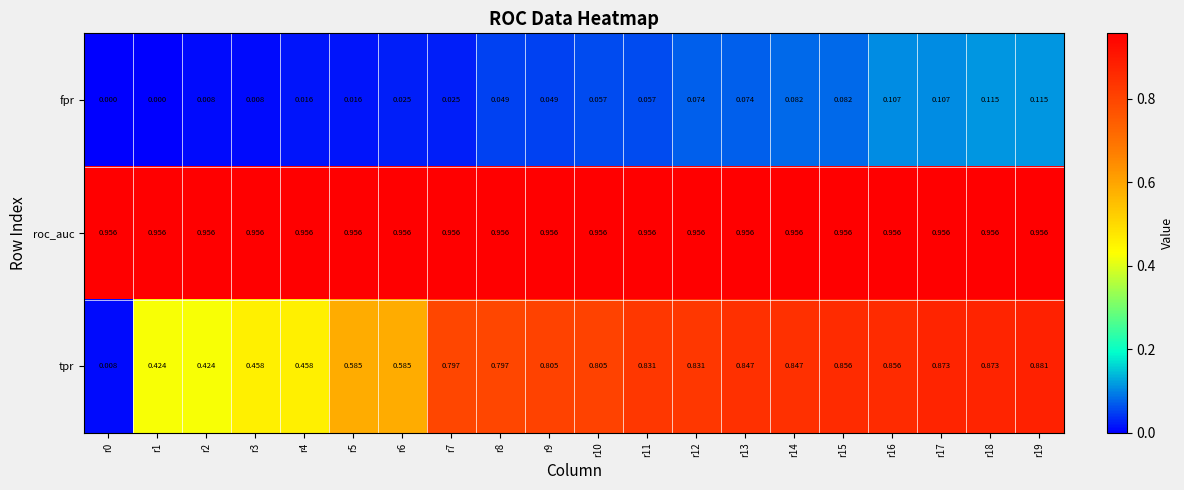

At how many categories does at least one series exceed 0?

20